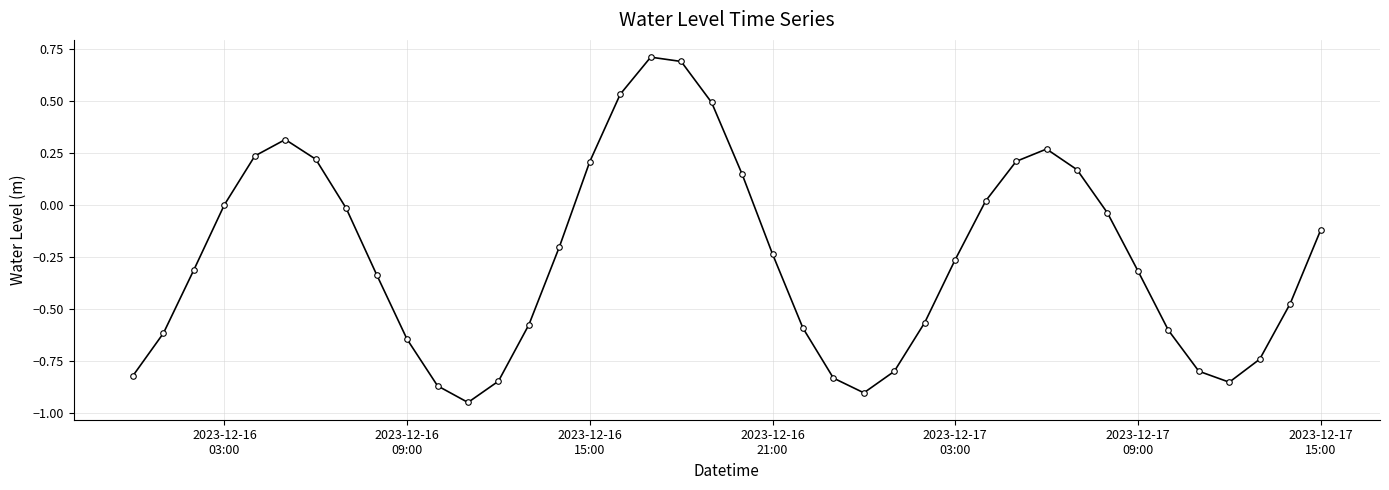

True or false: the data has more than 2 interior local peaks.

True